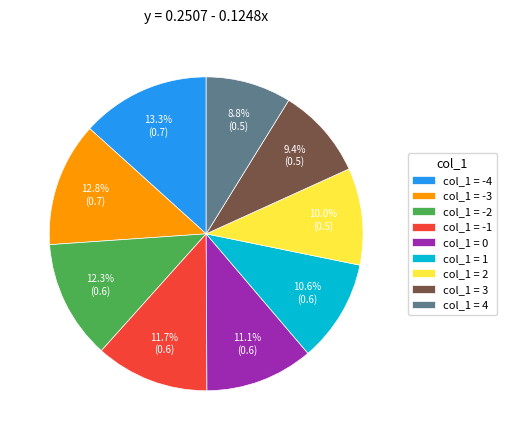

How many segments does this pie chart have?

9